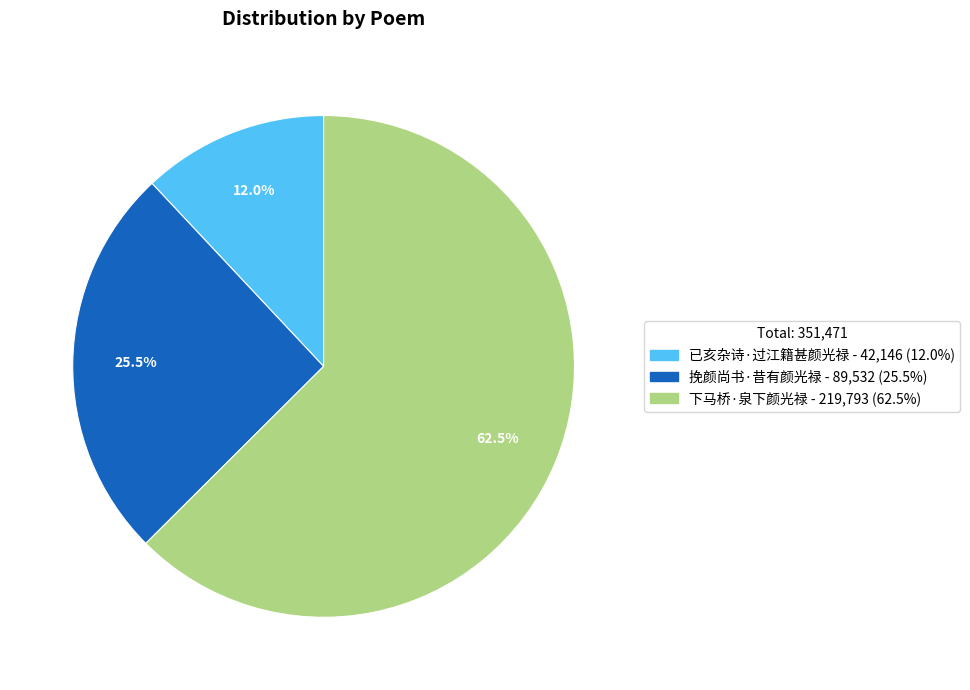

What portion of the pie excludes 下马桥·泉下颜光禄?

37.5%